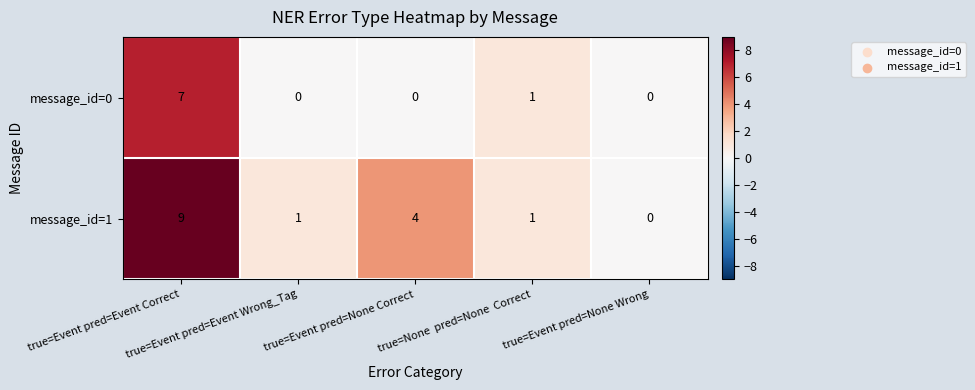

Which series has the largest range (max minus min)?

message_id=1